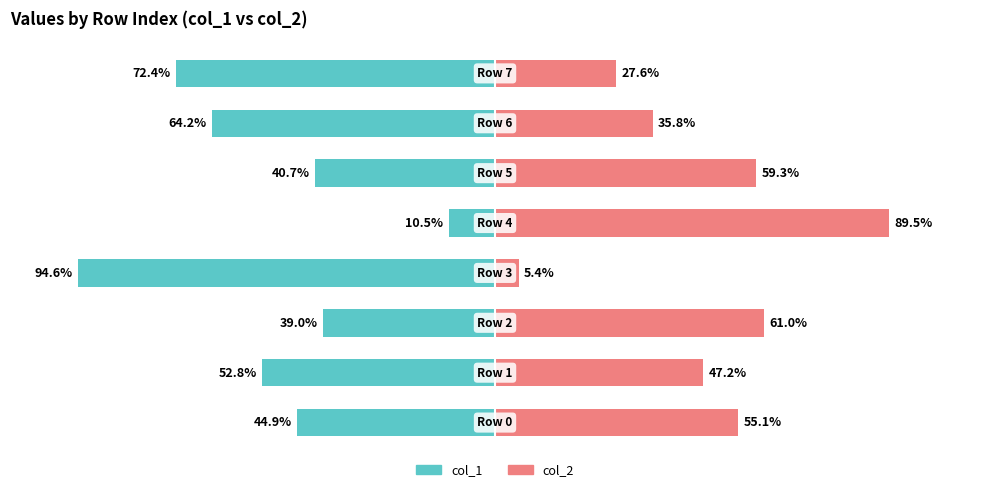

At how many categories does at least one series exceed -31?

8